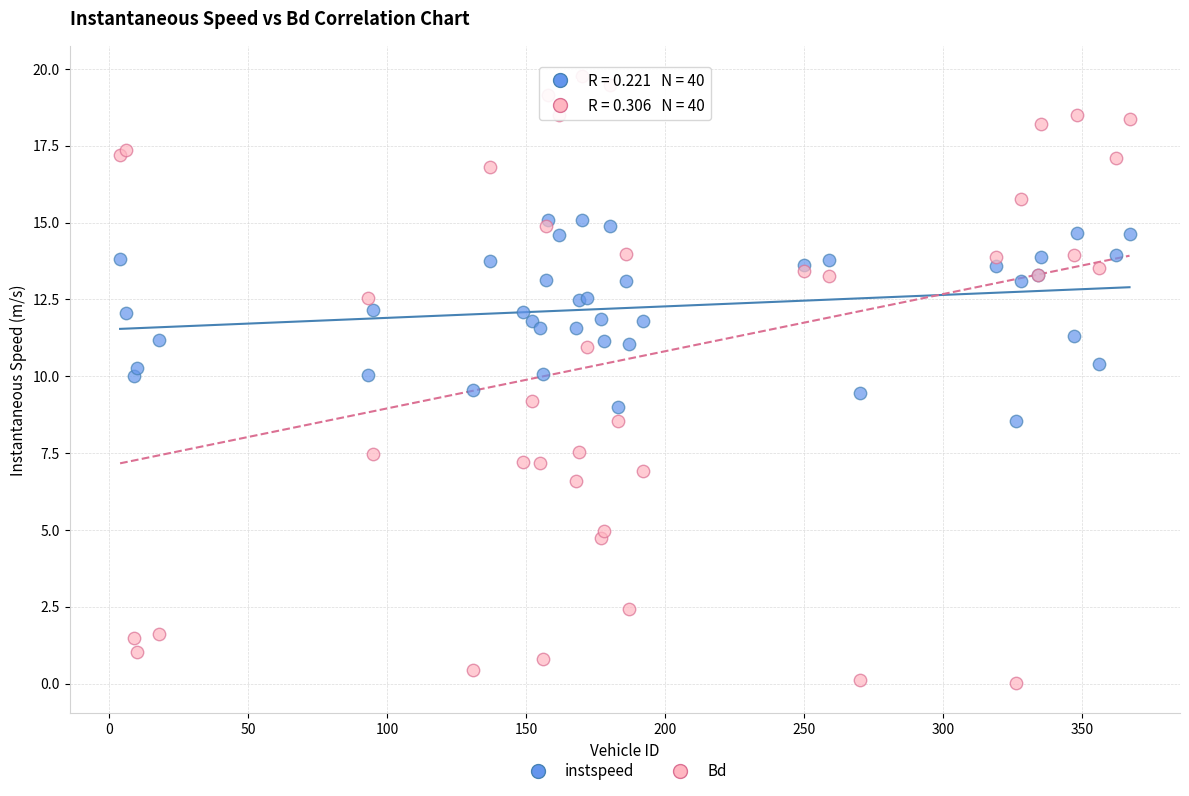

What is the X range (max minus min) for the scatter plot?

363.0